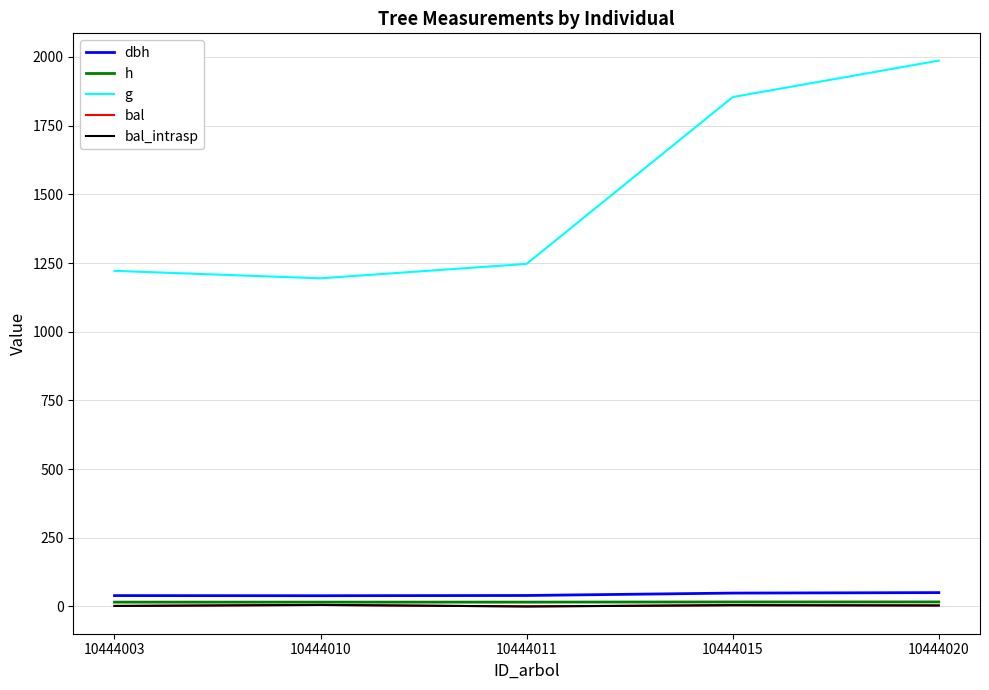

Is this an area chart (filled region under the line)?

No